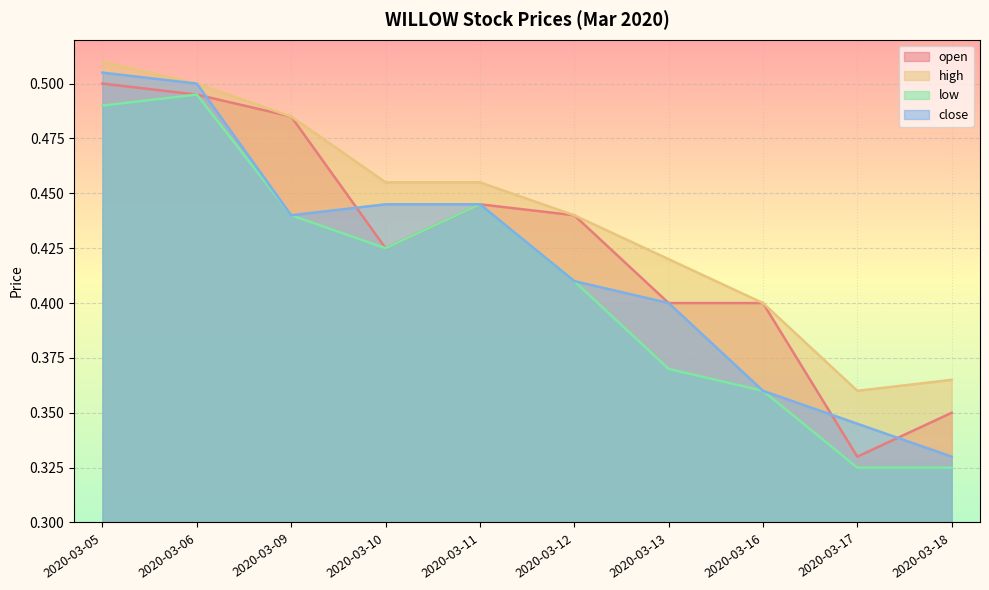

Is the value of close at 2020-03-10 greater than the value of high at 2020-03-06?

No